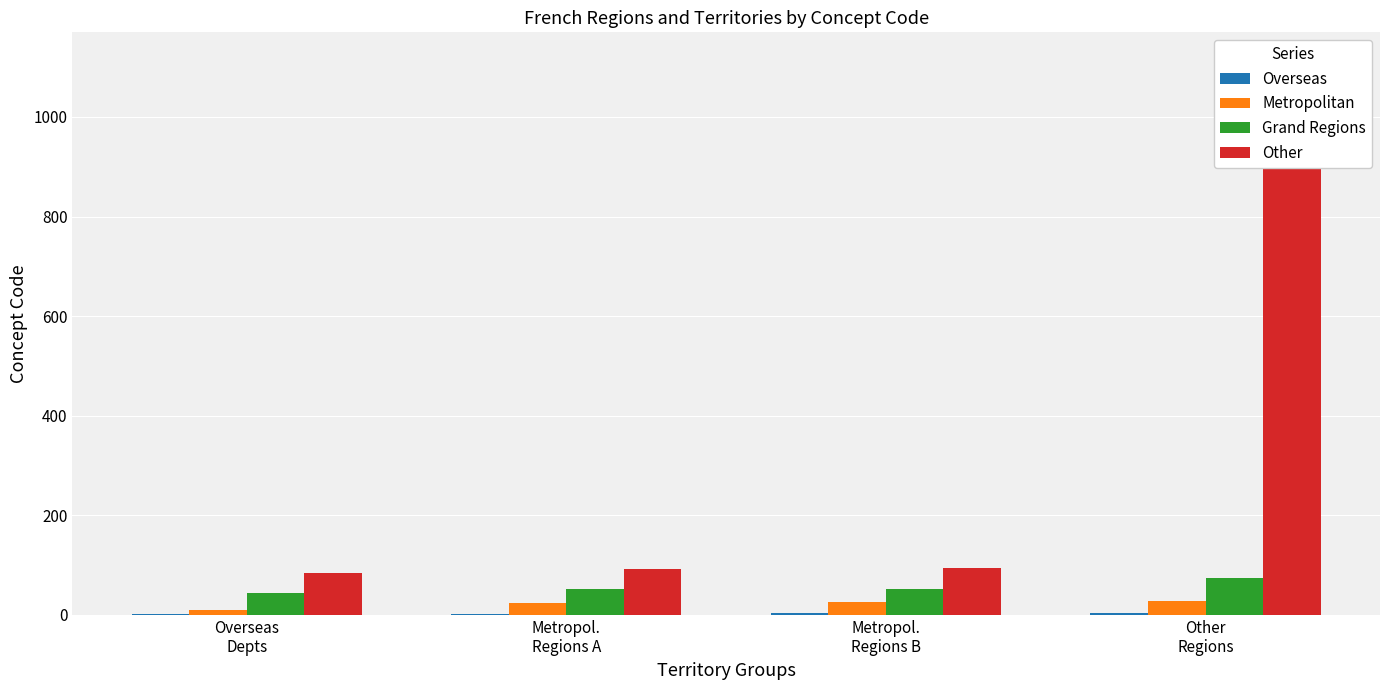

Reading right to left, what are all the values shown in this chart?

Overseas: Other
Regions=4	Metropol.
Regions B=3	Metropol.
Regions A=2	Overseas
Depts=1
Metropolitan: Other
Regions=28	Metropol.
Regions B=27	Metropol.
Regions A=24	Overseas
Depts=11
Grand Regions: Other
Regions=75	Metropol.
Regions B=53	Metropol.
Regions A=52	Overseas
Depts=44
Other: Other
Regions=975	Metropol.
Regions B=94	Metropol.
Regions A=93	Overseas
Depts=84